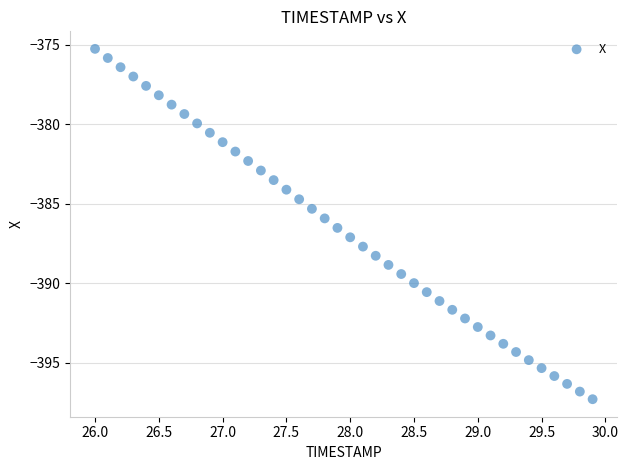

What is the range of X values (max minus min)?

3.9